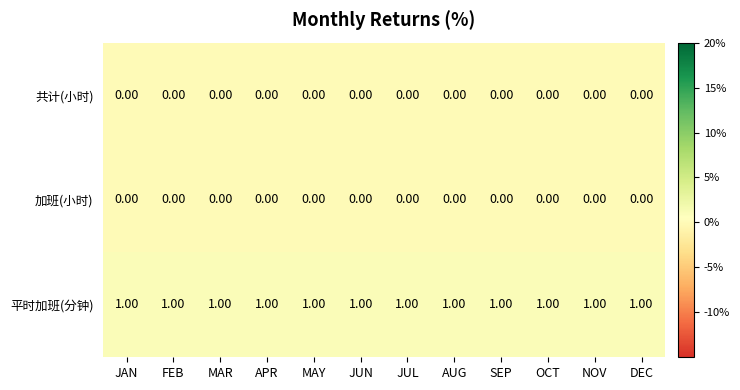

Which series has the largest total across all categories?

平时加班(分钟)